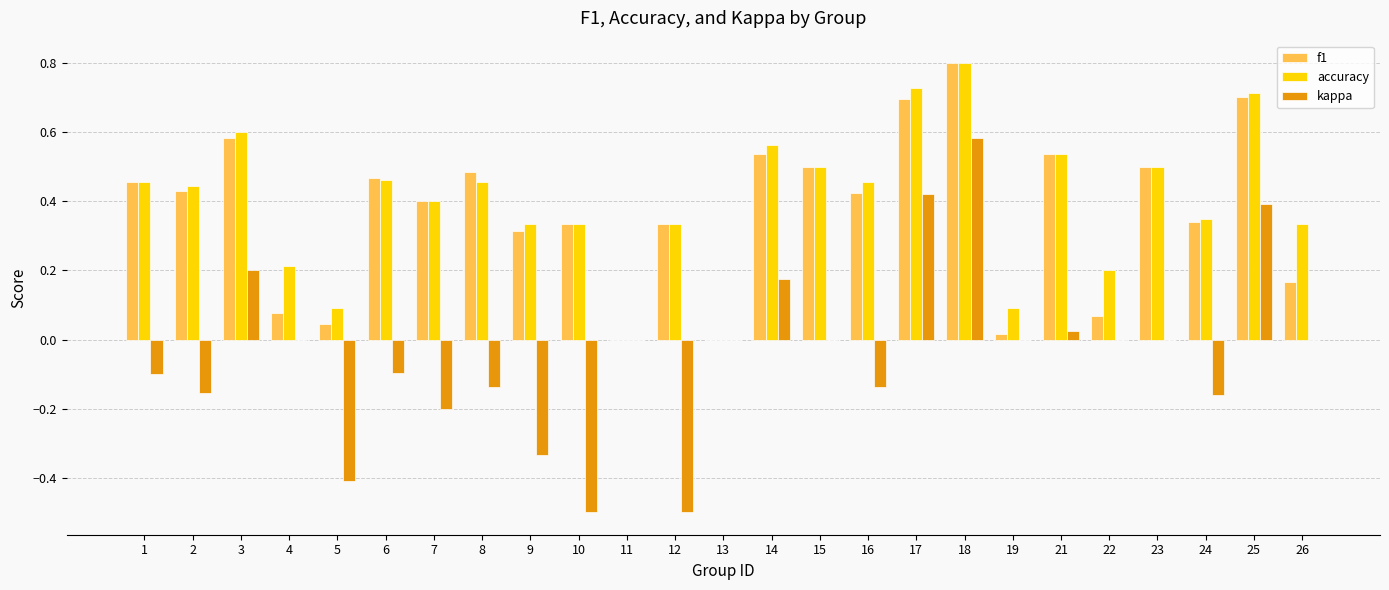

What is the sum of the accuracy values at 6 and 26?

0.8